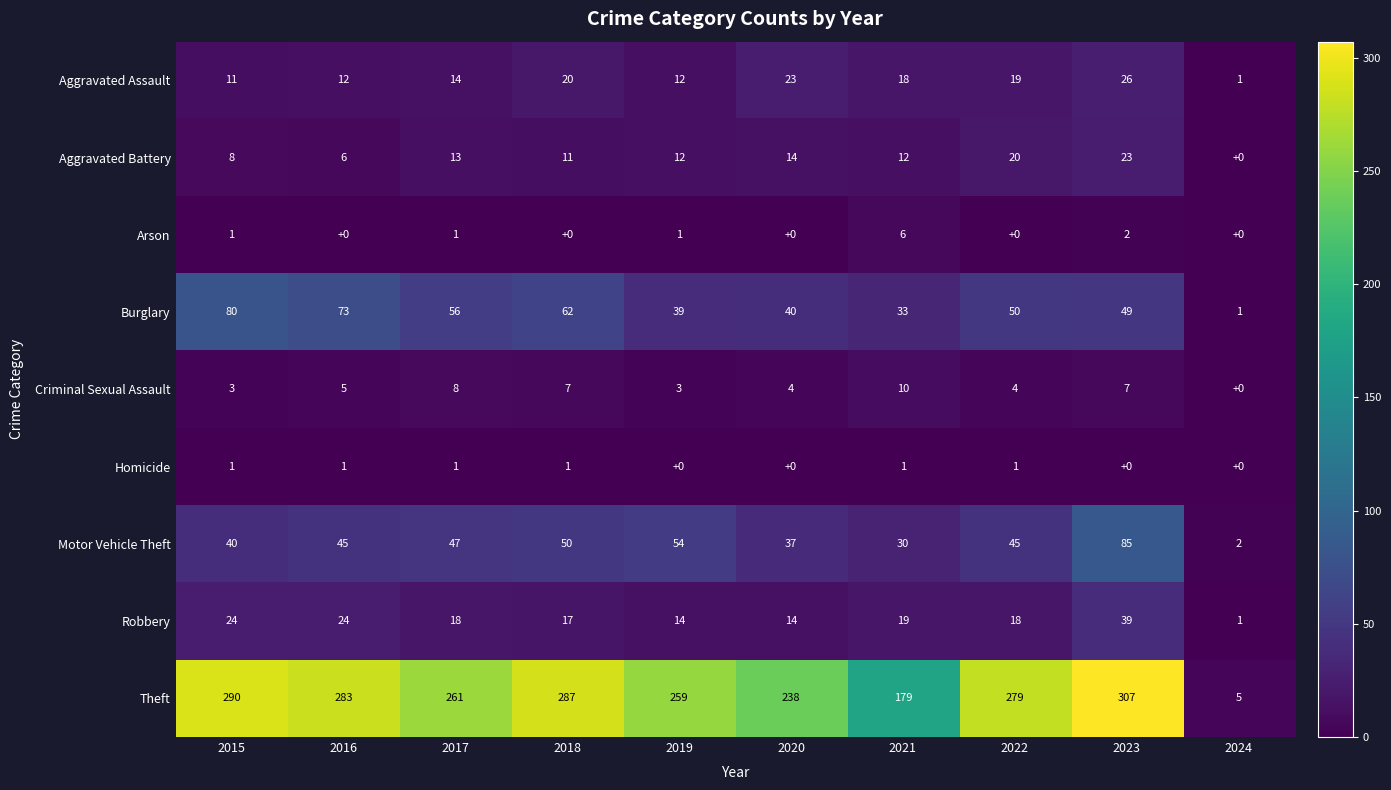

Which series has the largest range (max minus min)?

Theft